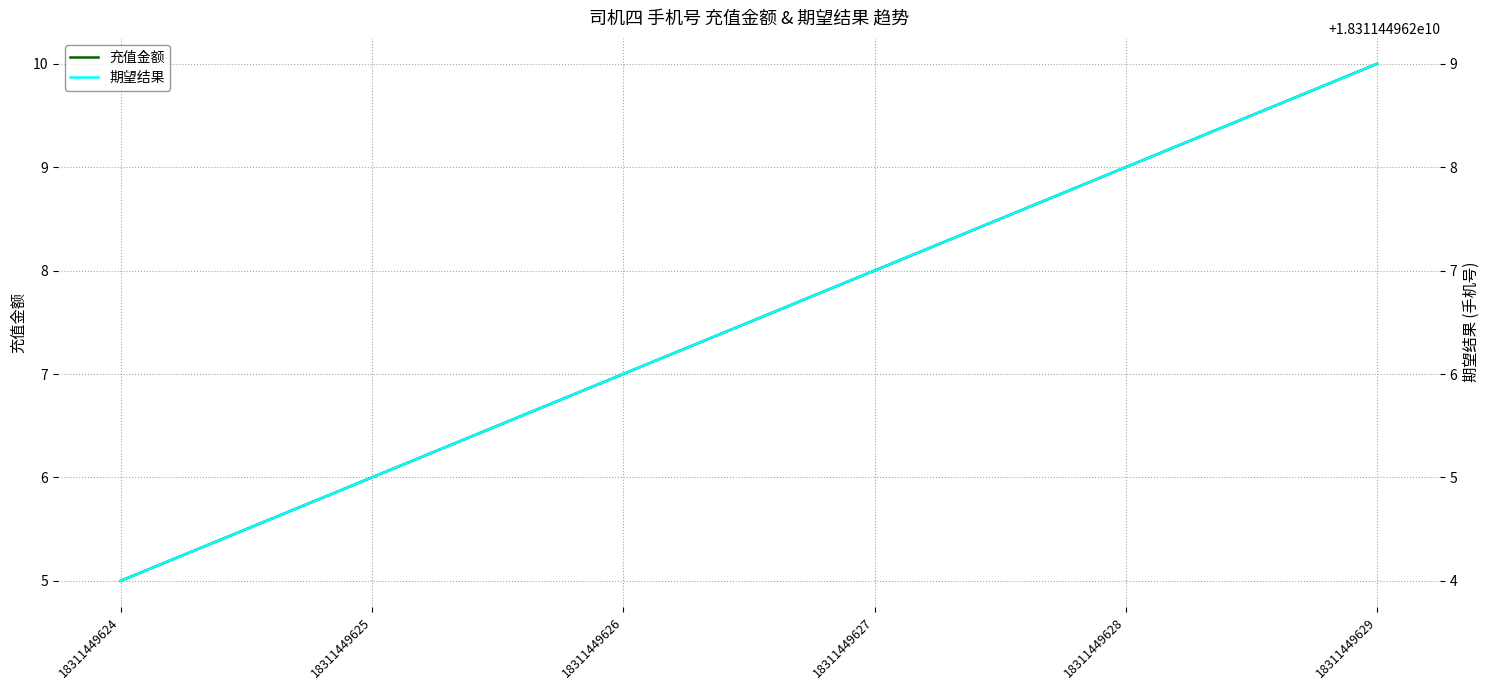

Which label corresponds to the smallest value in the chart?

18311449624